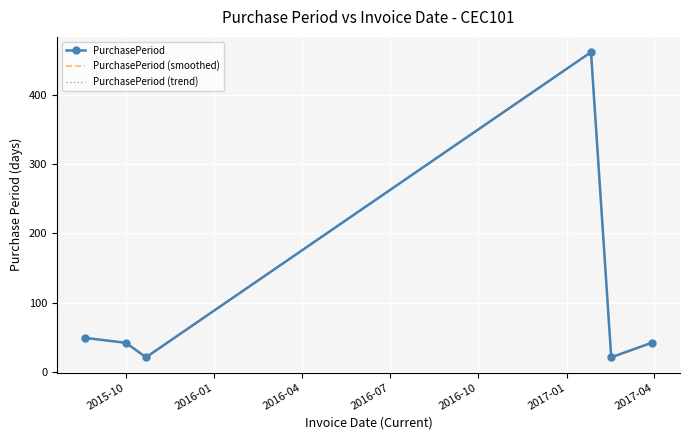

Which series has the largest range (max minus min)?

PurchasePeriod